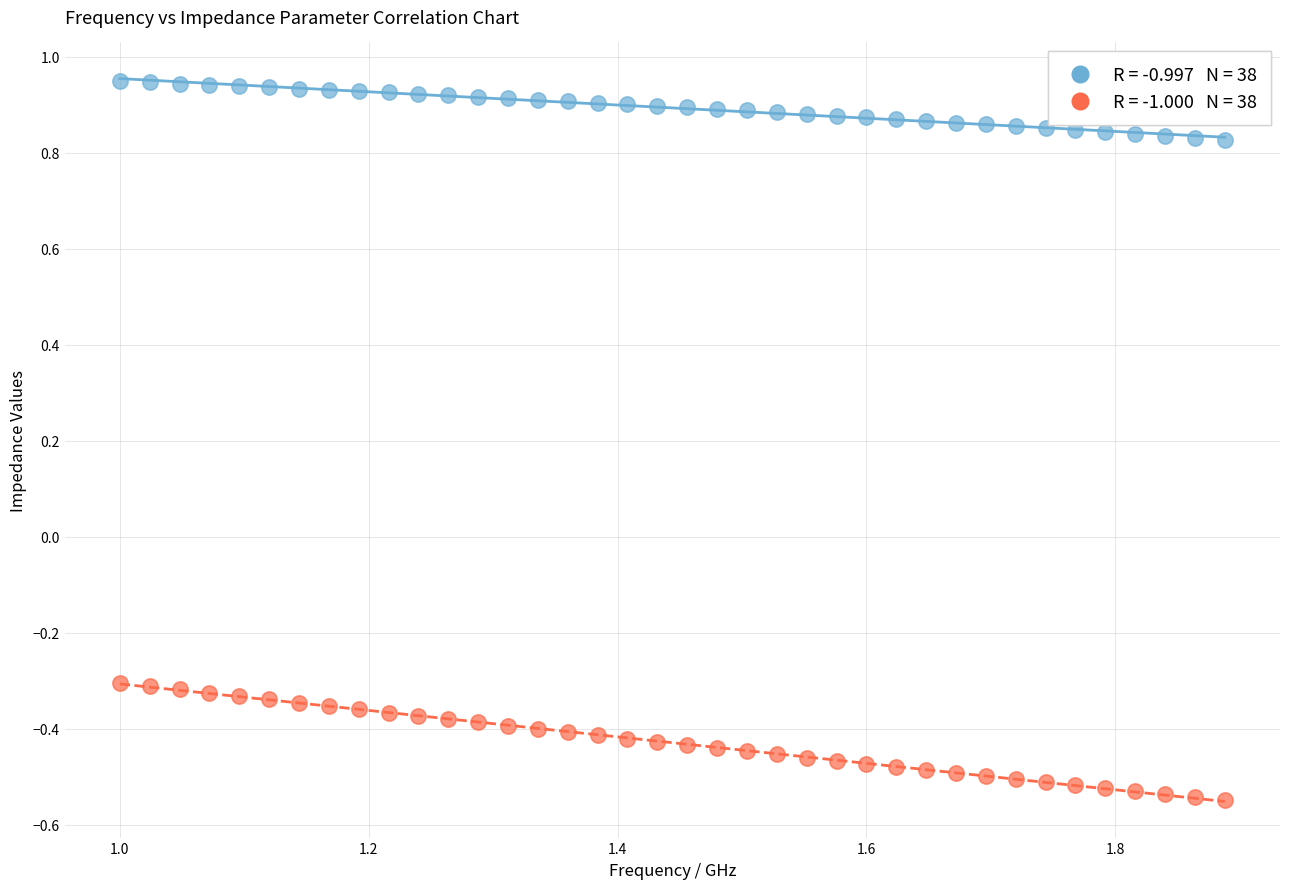

Across all data points, what is the range of Y values (max minus min)?

1.5